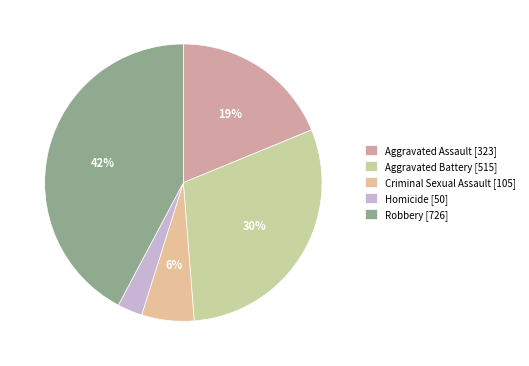

To the nearest percent, what percentage of the pie is Criminal Sexual Assault?

6%